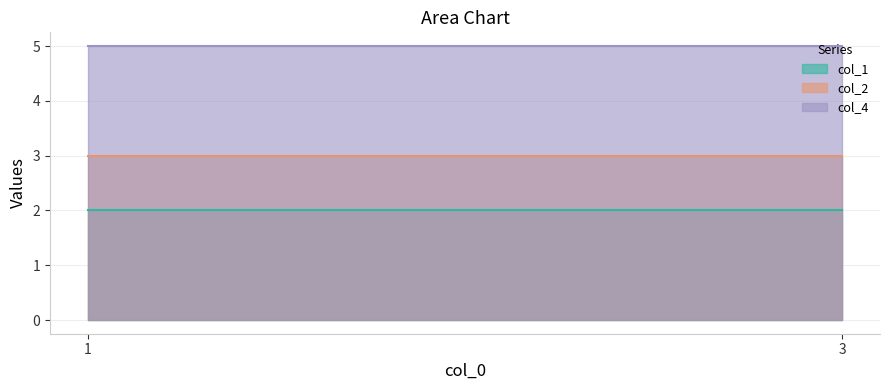

Count the number of categories in the chart.

2